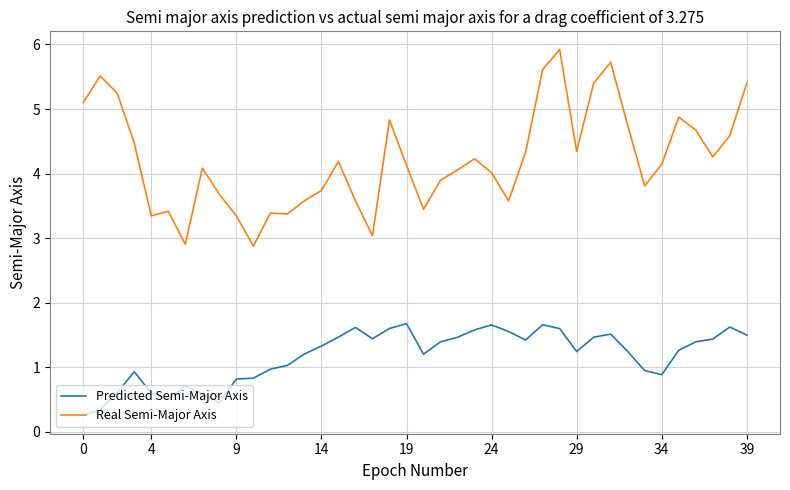

Rank the series by their average value, from highest to lowest.

Real Semi-Major Axis, Predicted Semi-Major Axis